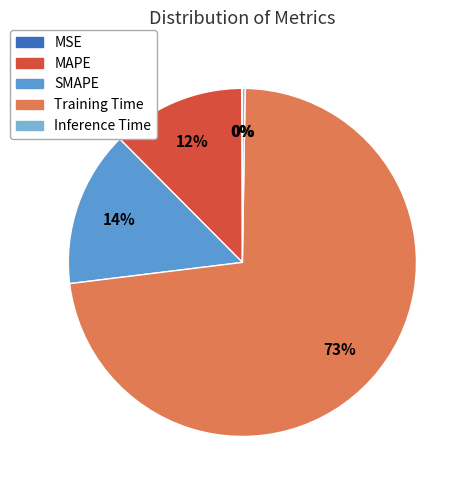

True or false: MAPE accounts for 12% of the total.

True